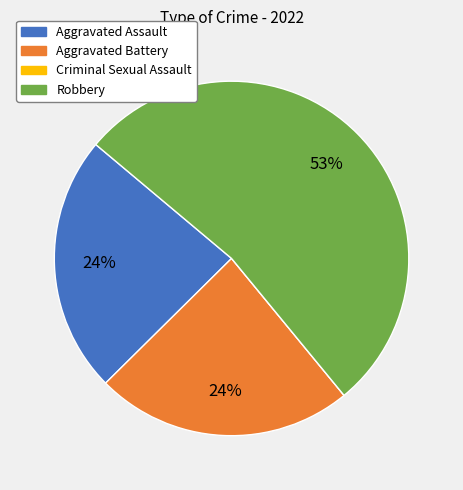

Which slice represents more than half of the pie?

Robbery